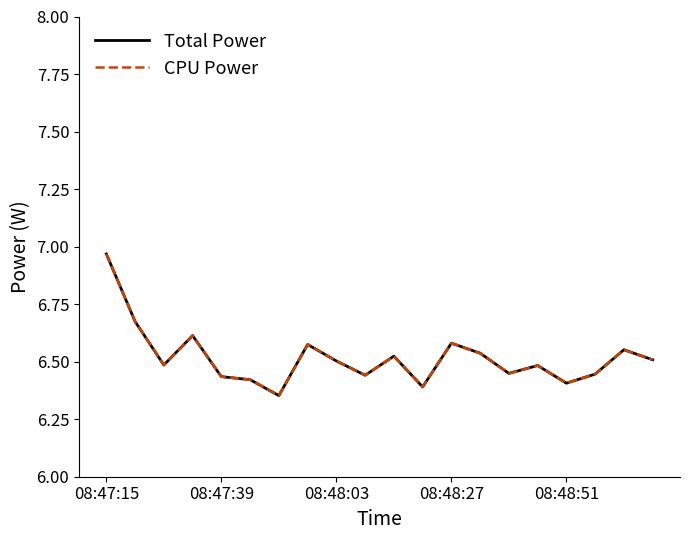

Does the chart have visible grid lines?

No